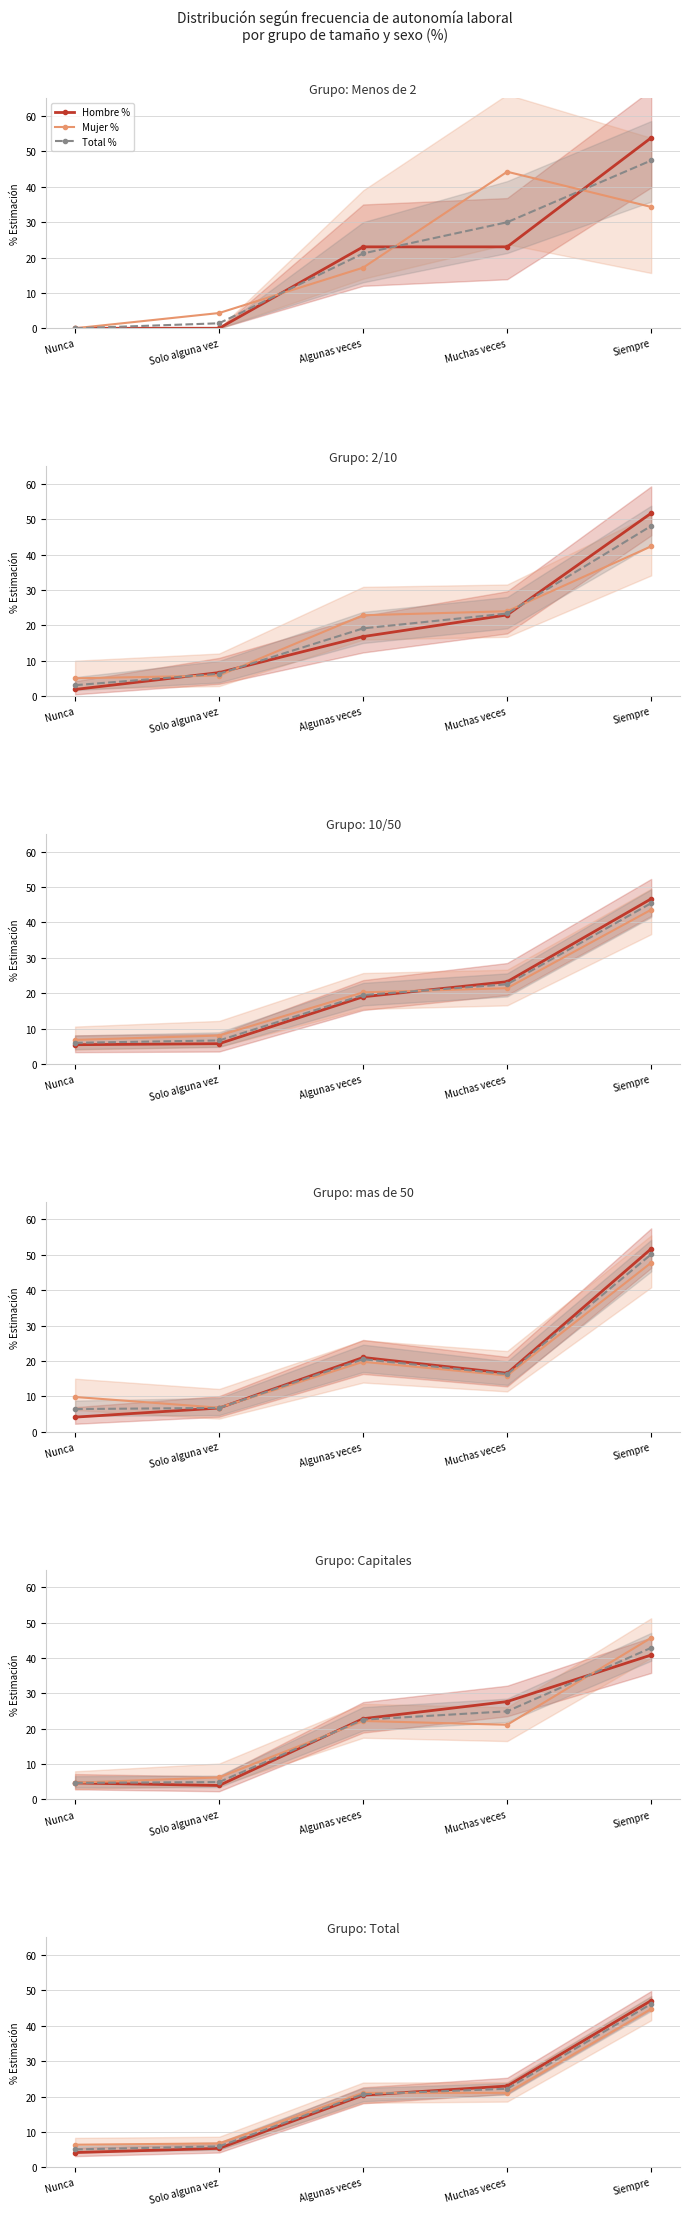

How many distinct data groups are displayed?

3